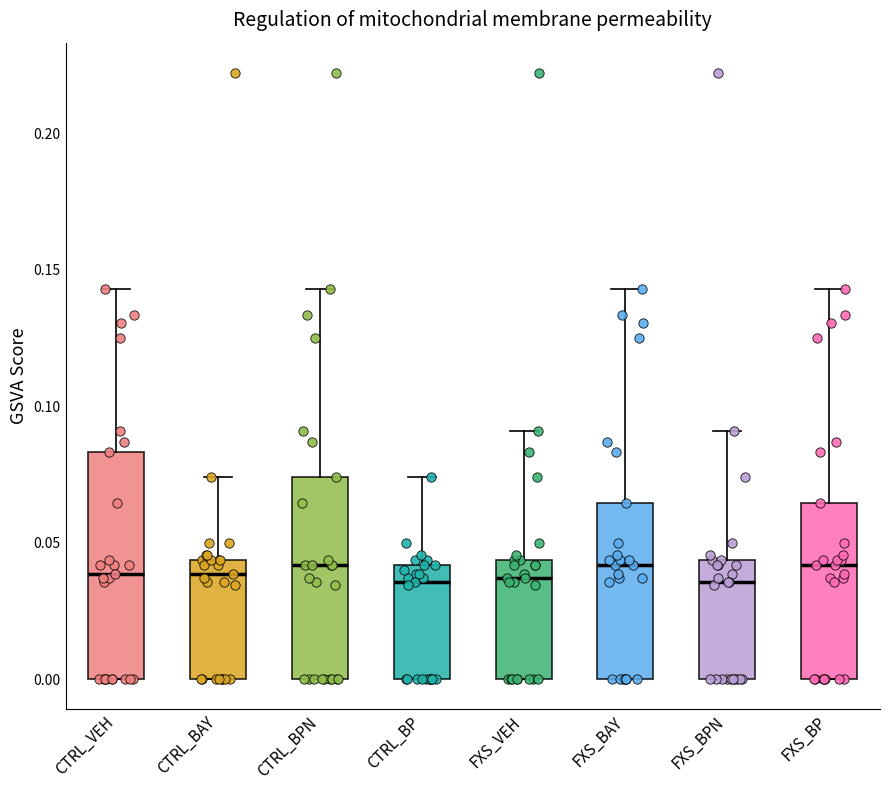

Where is the lower edge of the box for CTRL_BAY on the y-axis? The values are not printed on the chart, so give them approximately, as read against the axis.

0.000